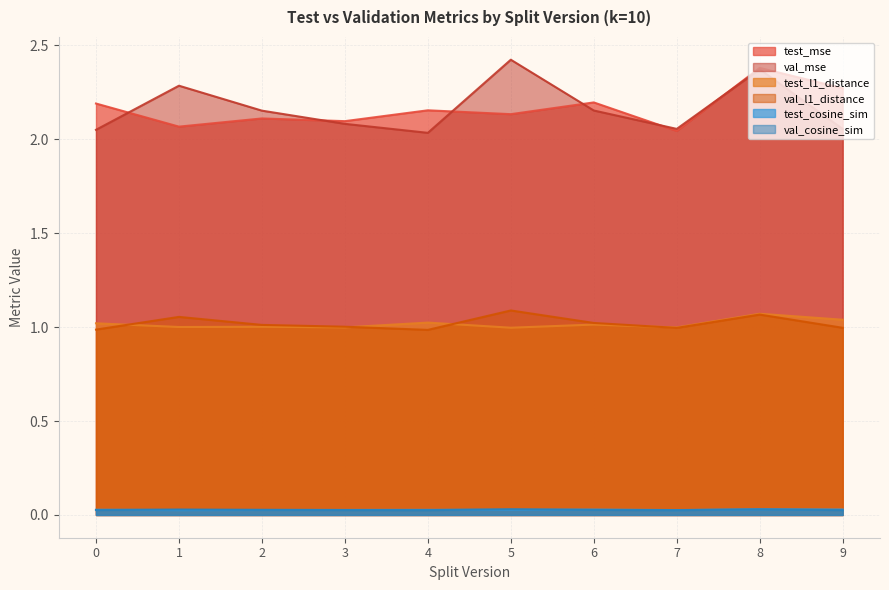

How many data points in test_l1_distance are above 1?

7